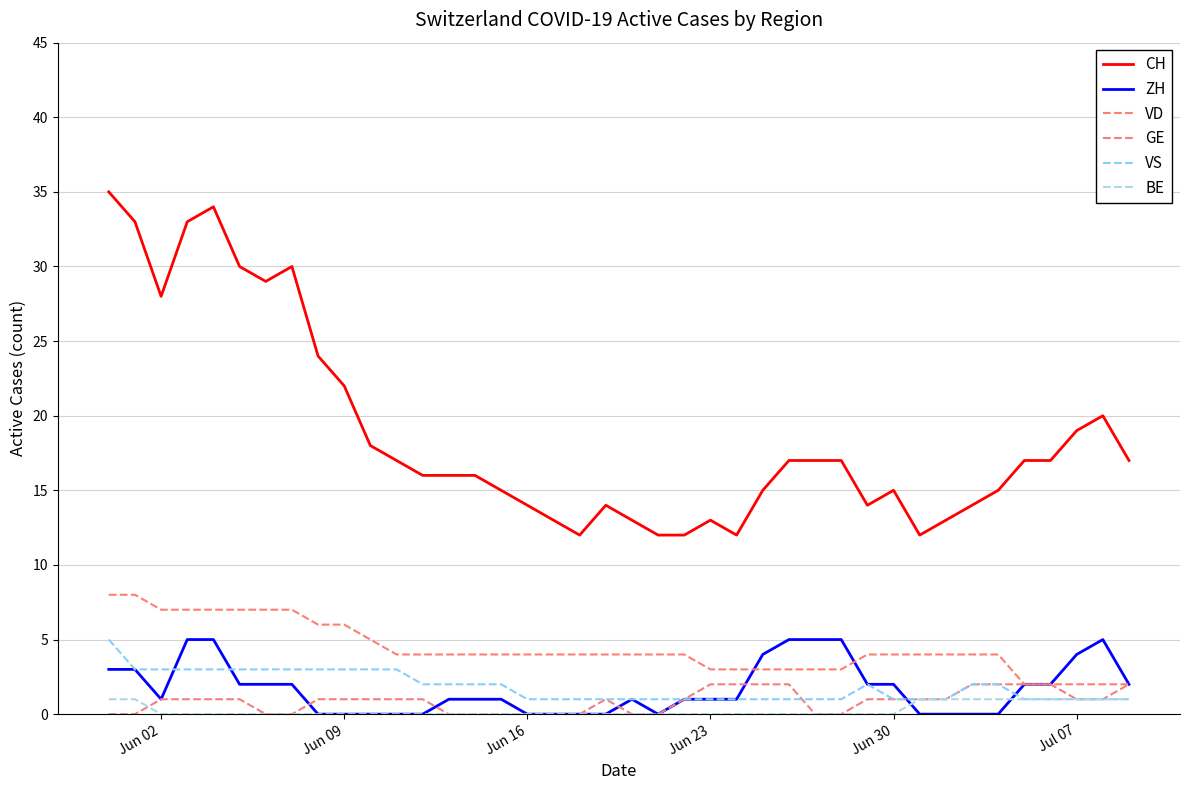

What is the greatest value displayed?

35